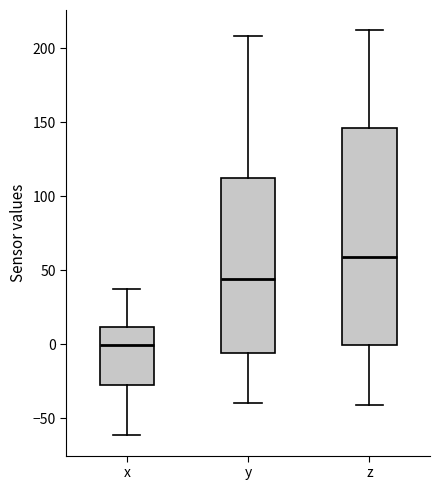

Which box's median line is the lowest?

x